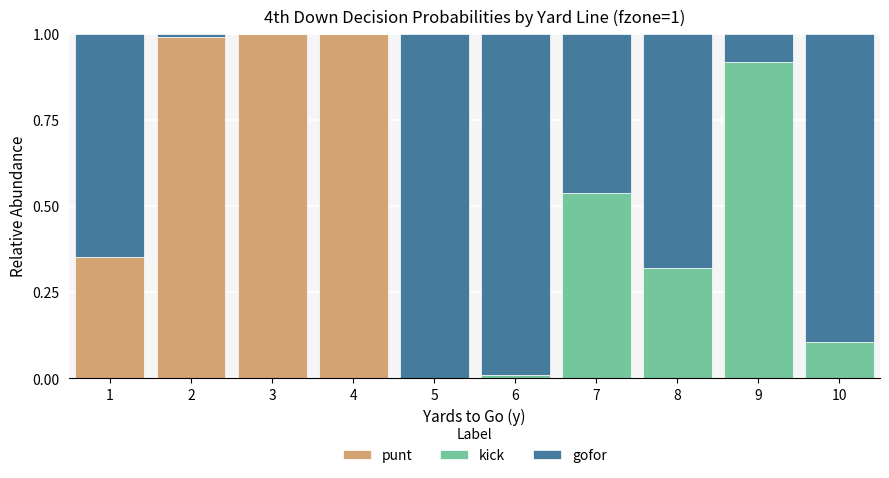

Is it true that punt equals 0.0 at 5?

True